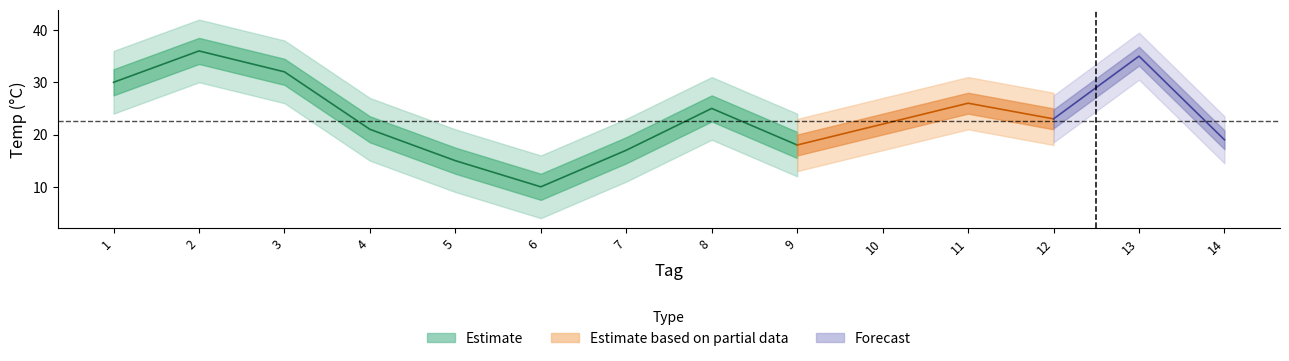

Rank the categories by value from highest to lowest.

2, 13, 3, 1, 11, 8, 12, 10, 4, 14, 9, 7, 5, 6